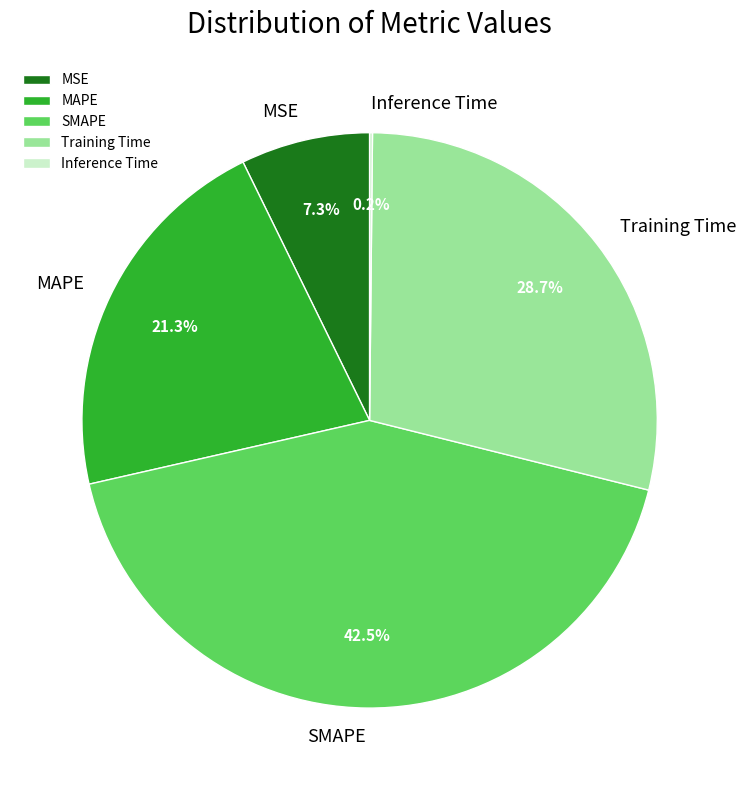

To the nearest percent, what is the difference between the largest and smallest slice percentages?

42%